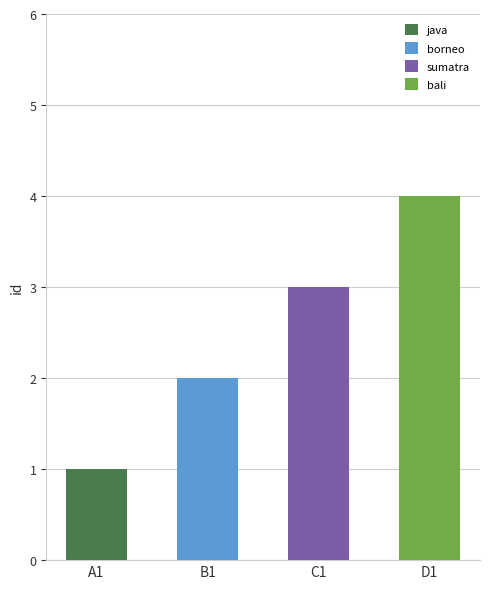

Count the number of values greater than 3.

1